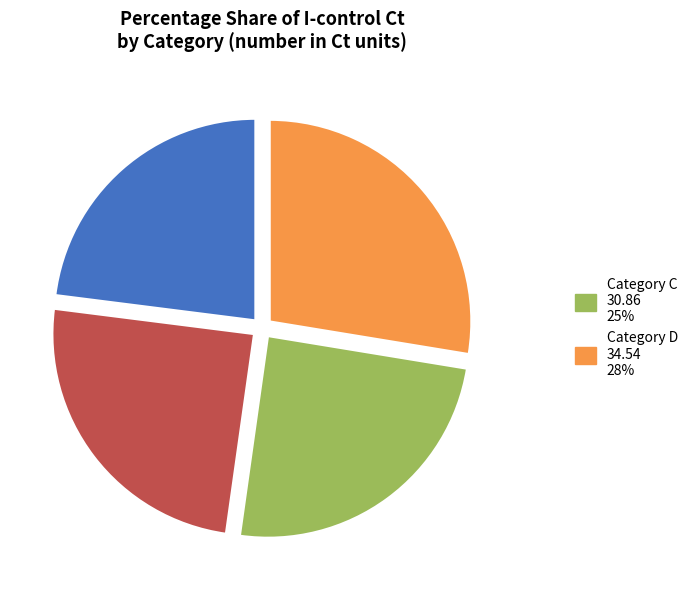

Is there any slice that represents more than half of the pie?

No